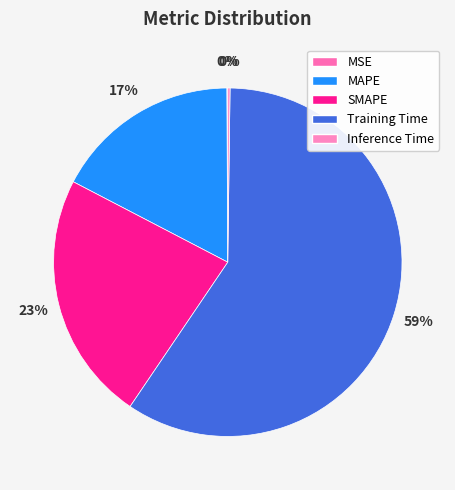

To the nearest percent, what is the difference between the largest and smallest slice percentages?

59%